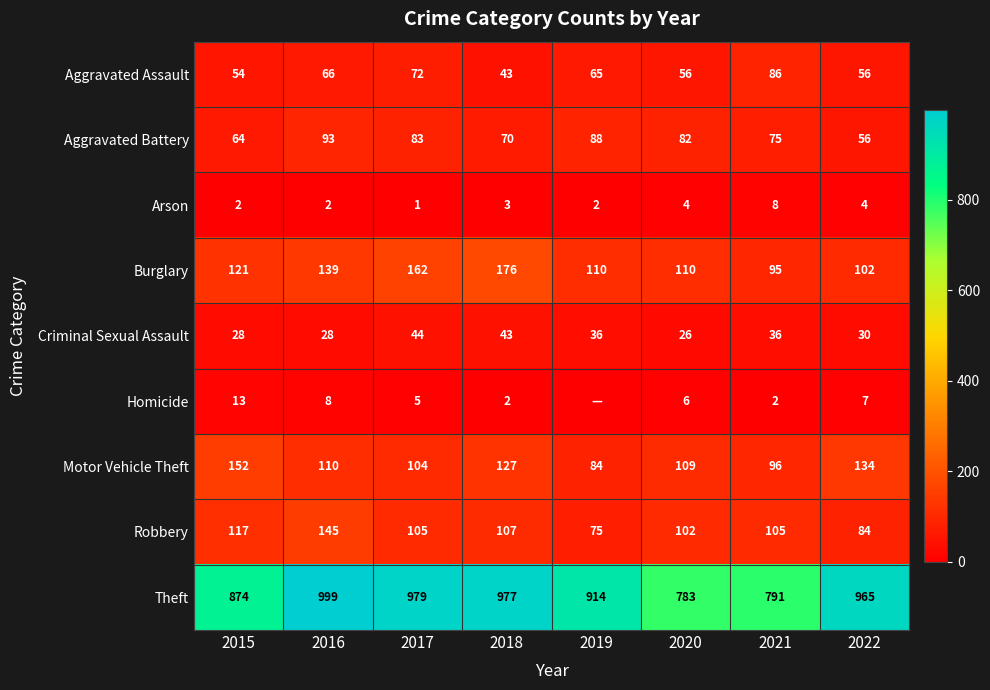

What is the average value of the Criminal Sexual Assault series?

34